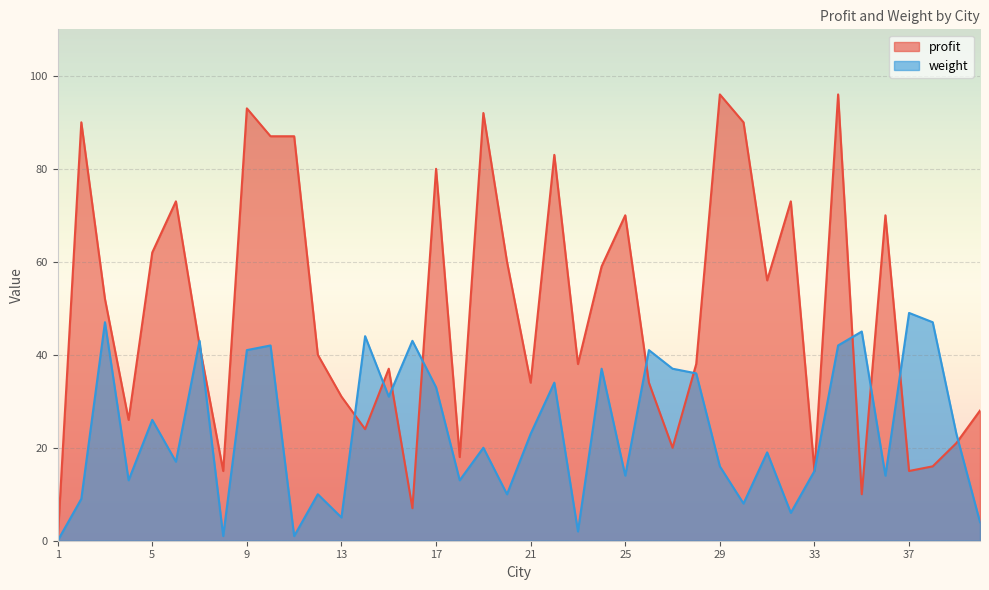

At which label does profit first exceed 42?

2